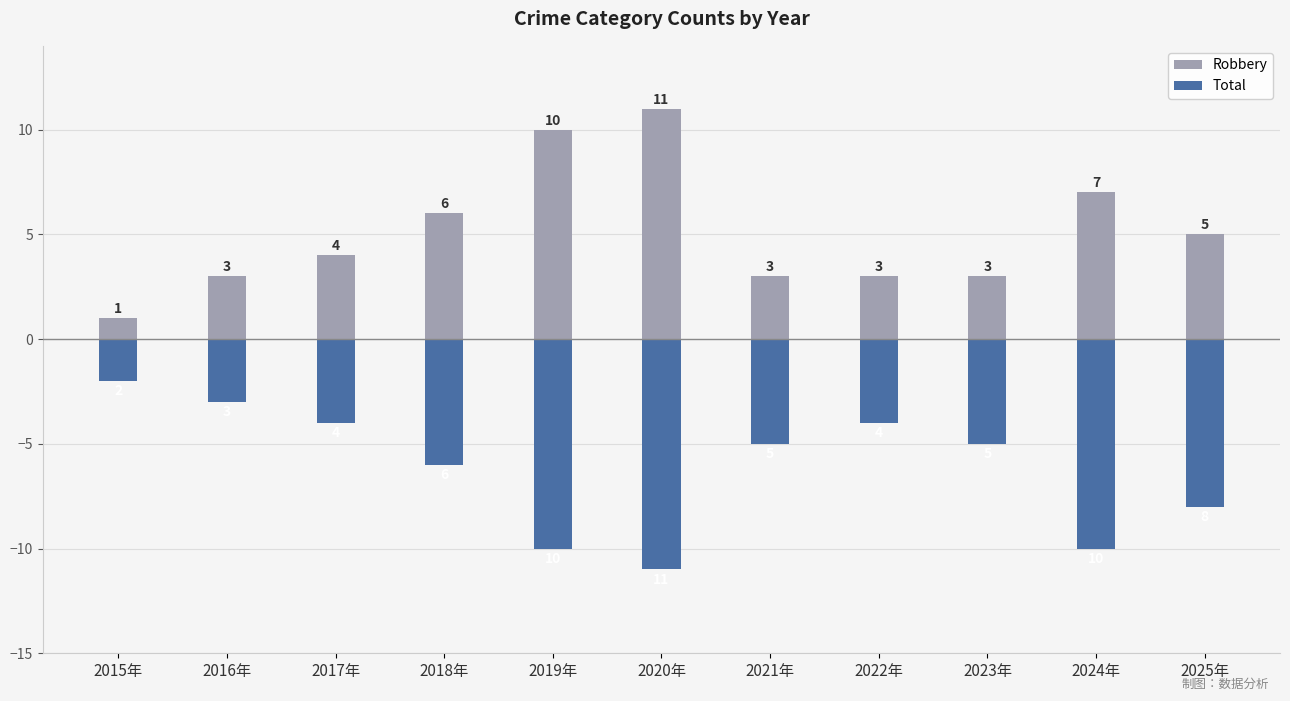

What is the sum of all Robbery values?

56